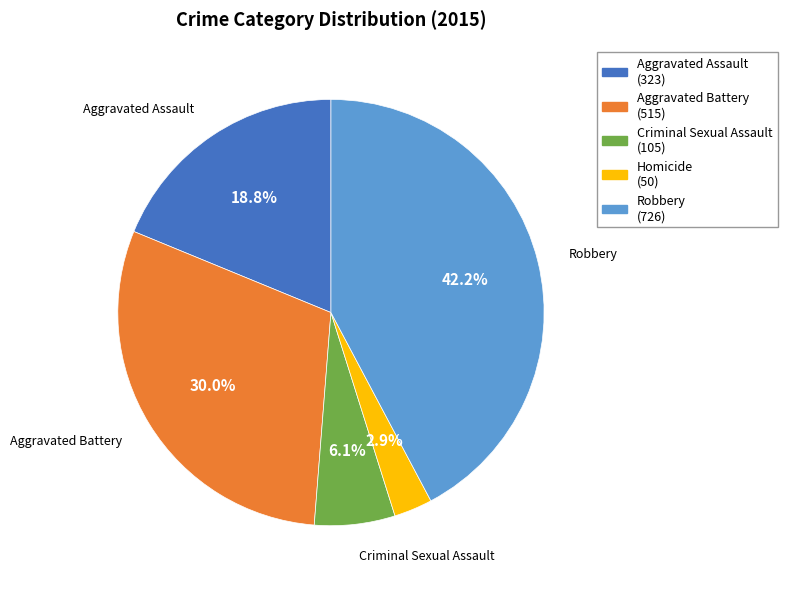

Approximately how many times larger is the value at Robbery compared to Aggravated Battery?

1.4